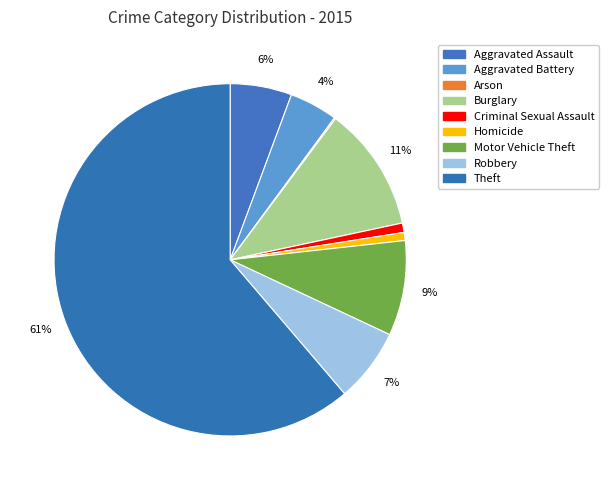

What is the ratio of the value at Motor Vehicle Theft to the value at Criminal Sexual Assault?

10.1